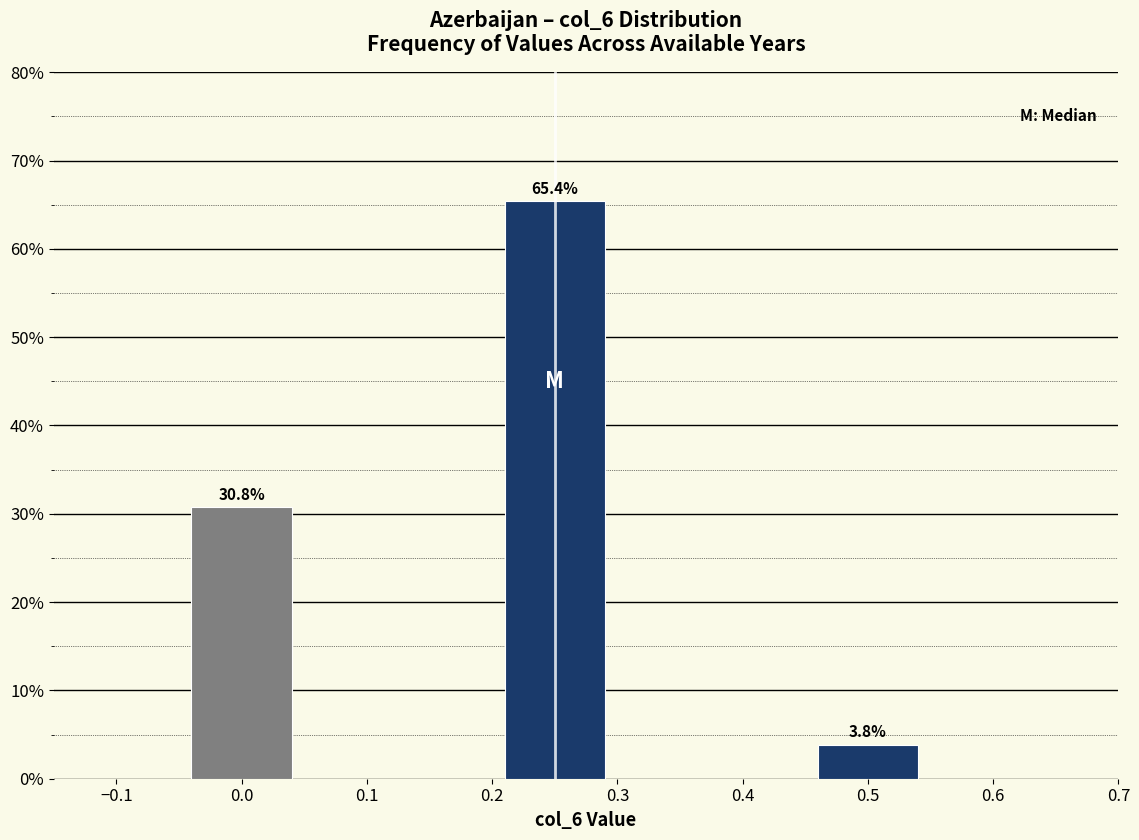

Reading left to right, extract all data points from this chart.

0.0=30.8	0.2=65.4	0.5=3.8